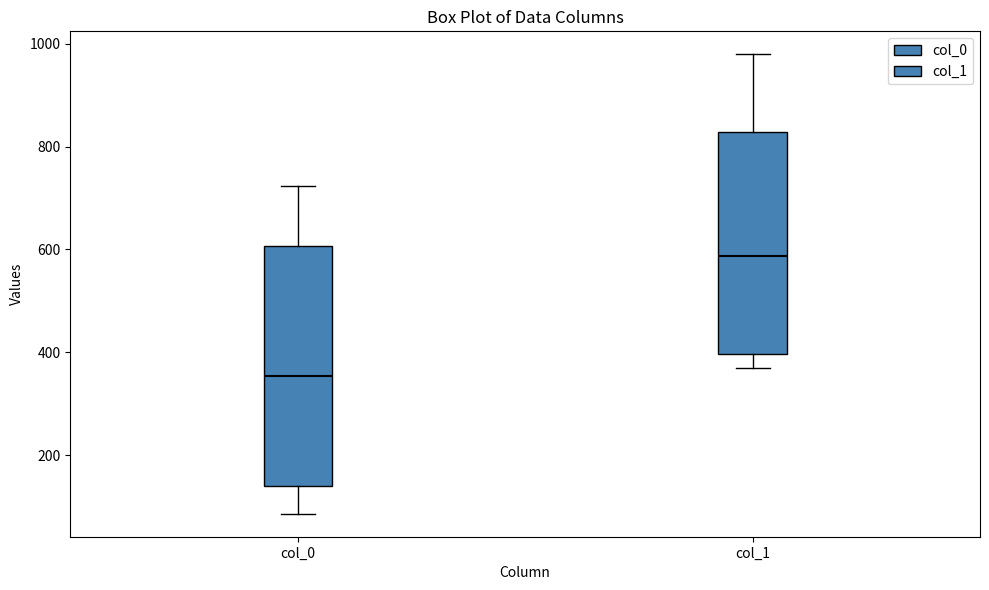

Comparing the boxes themselves (not the whiskers), which one is the tallest?

col_0